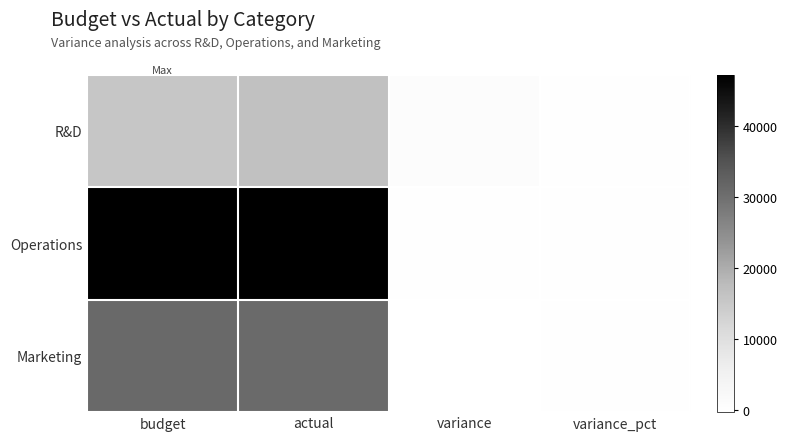

Which series has the largest range (max minus min)?

Operations